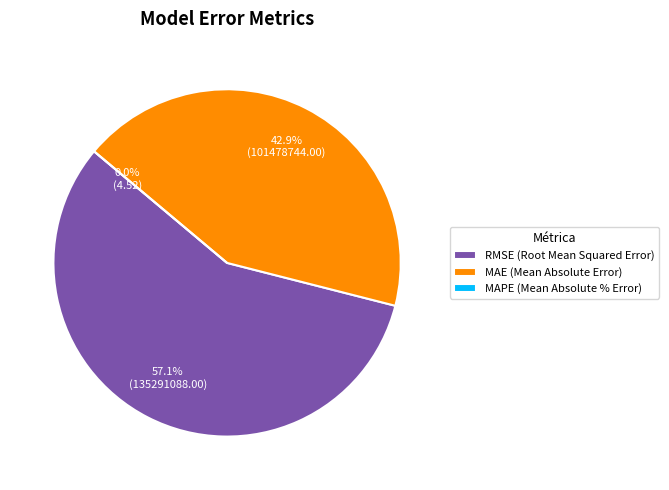

To the nearest percent, what is the difference between the MAPE (Mean Absolute % Error) and MAE (Mean Absolute Error) slice percentages?

43%